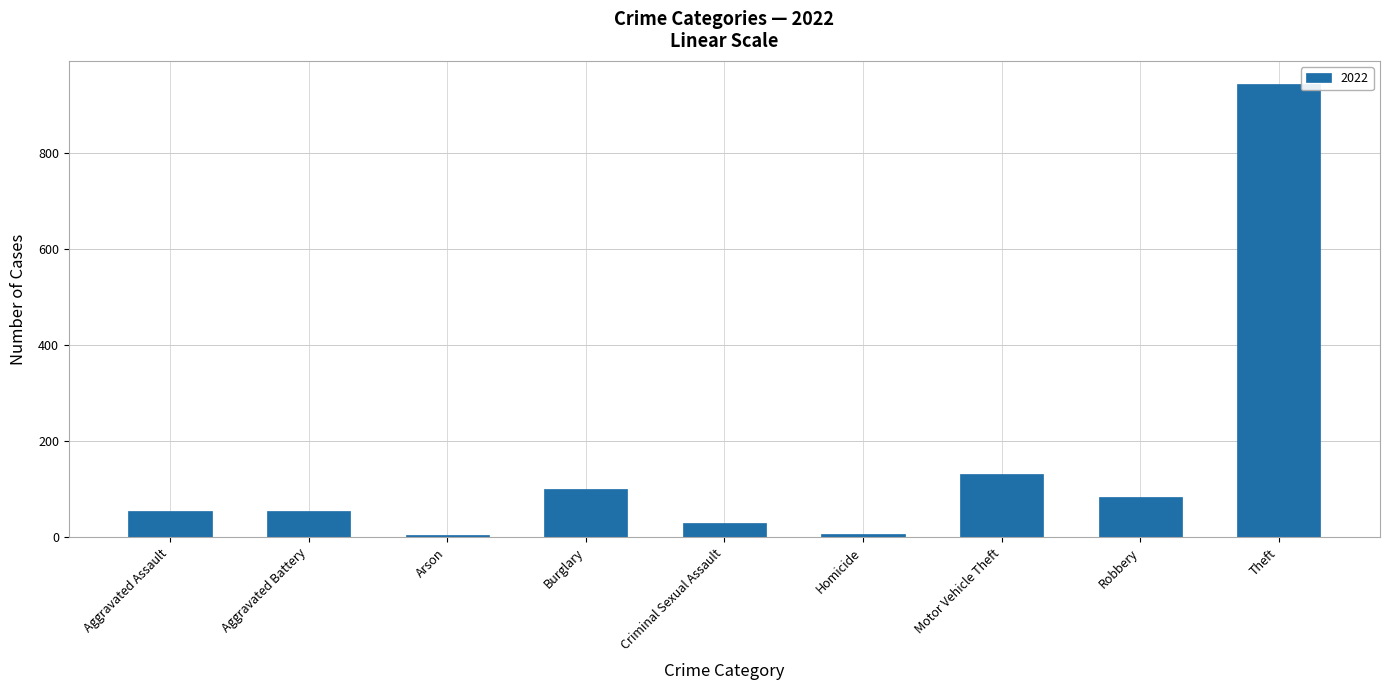

At which label is the value closest to 474?

Motor Vehicle Theft